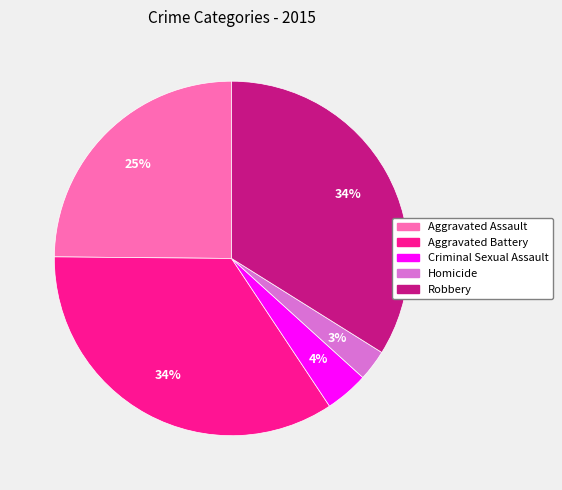

How many segments does this pie chart have?

5